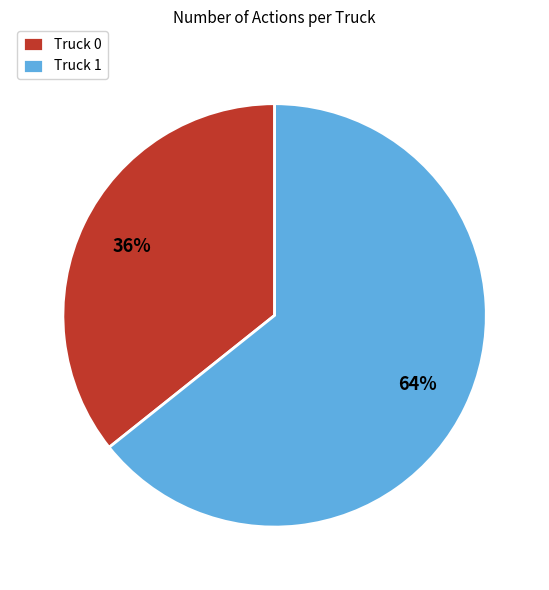

Between Truck 1 and Truck 0, which is larger?

Truck 1